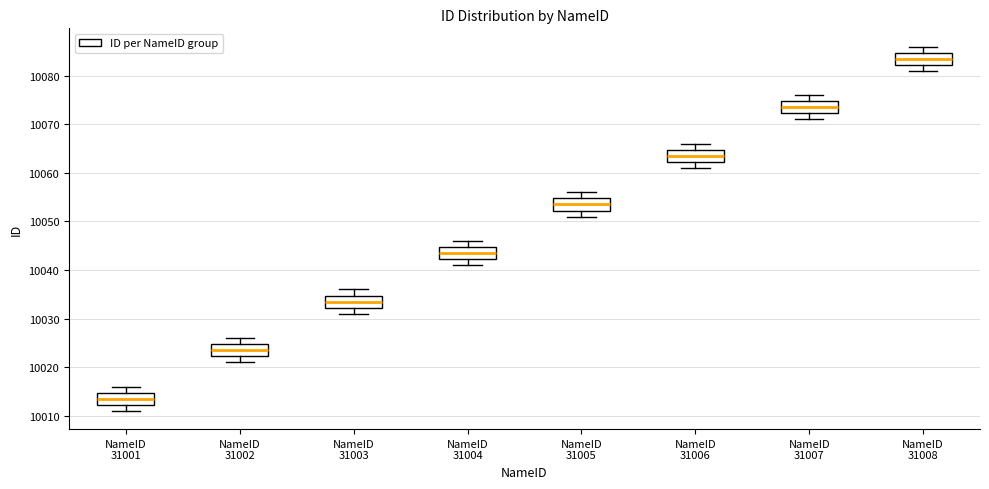

Reading left to right, read every box against the y-axis: the position of its median line, the range the box covers, and the ends of its whiskers. The values are not printed on the chart, so give them approximately, as read against the axis.

NameID 31001: median 10014, box 10012 to 10015, whiskers 10011 to 10016
NameID 31002: median 10024, box 10022 to 10025, whiskers 10021 to 10026
NameID 31003: median 10034, box 10032 to 10035, whiskers 10031 to 10036
NameID 31004: median 10044, box 10042 to 10045, whiskers 10041 to 10046
NameID 31005: median 10054, box 10052 to 10055, whiskers 10051 to 10056
NameID 31006: median 10064, box 10062 to 10065, whiskers 10061 to 10066
NameID 31007: median 10074, box 10072 to 10075, whiskers 10071 to 10076
NameID 31008: median 10084, box 10082 to 10085, whiskers 10081 to 10086